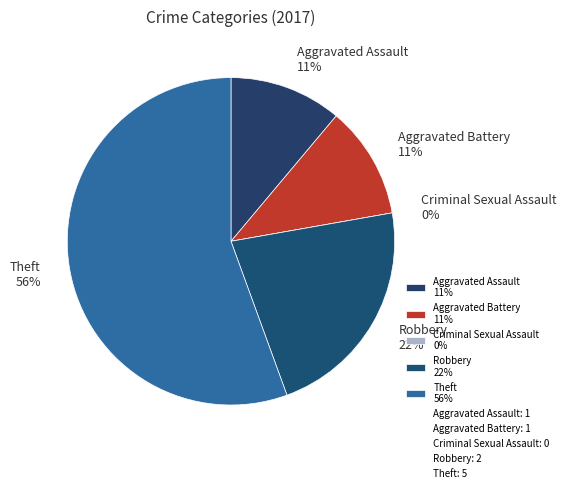

What percentage is the Aggravated Assault slice, to the nearest percent?

11%